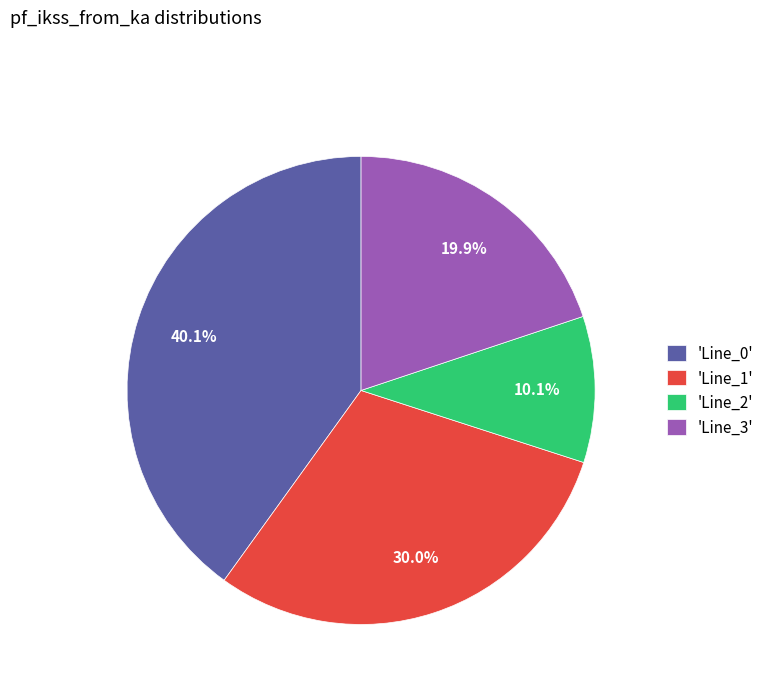

Which slice is the largest?

'Line_0'